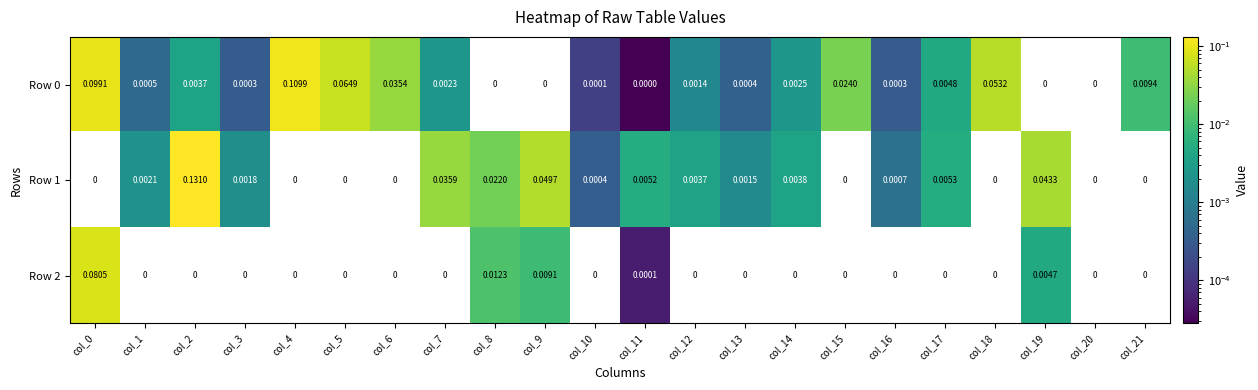

How many data points in Row 2 are above 0?

5